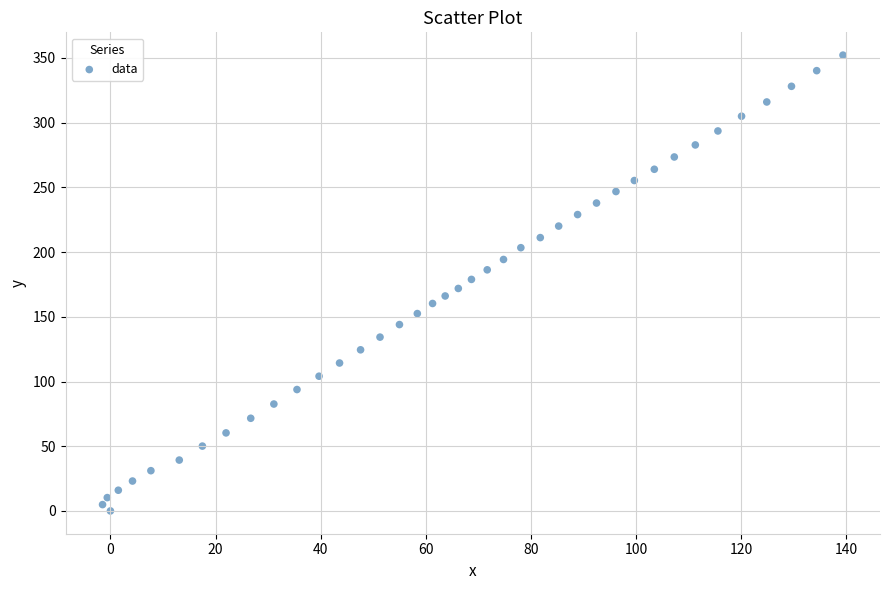

What is the range of Y values (max minus min)?

352.2